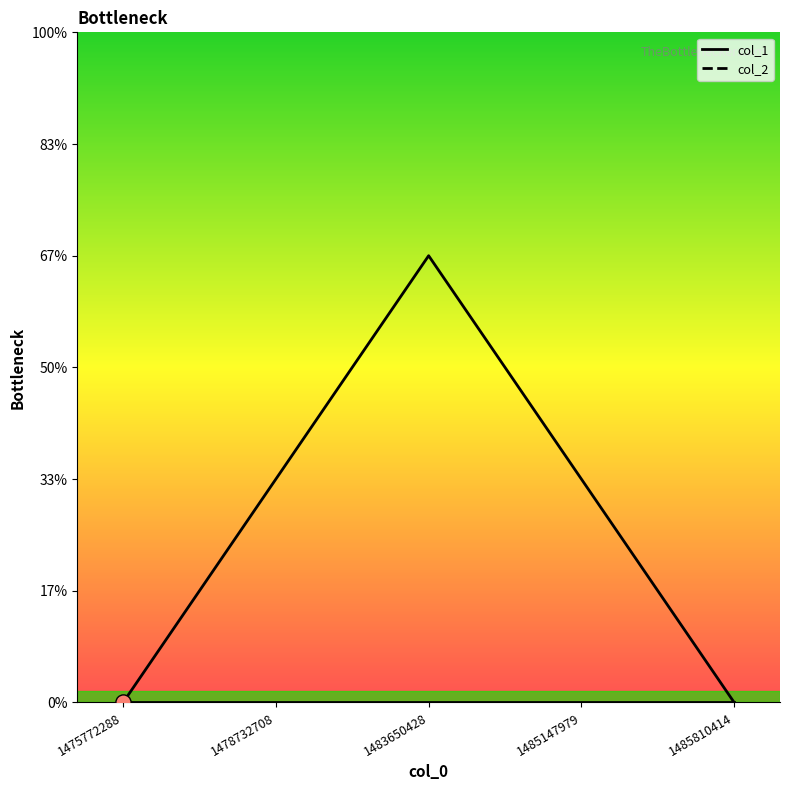

Is the value of col_2_line at 1485147979 greater than the value of col_1_line at 1475772288?

No